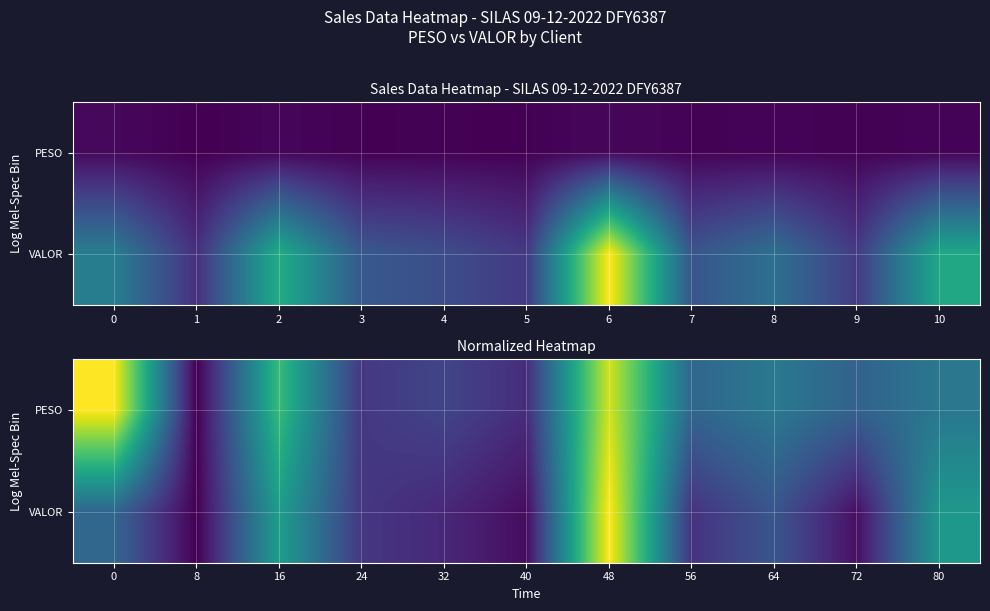

At how many categories does at least one series exceed 0?

10